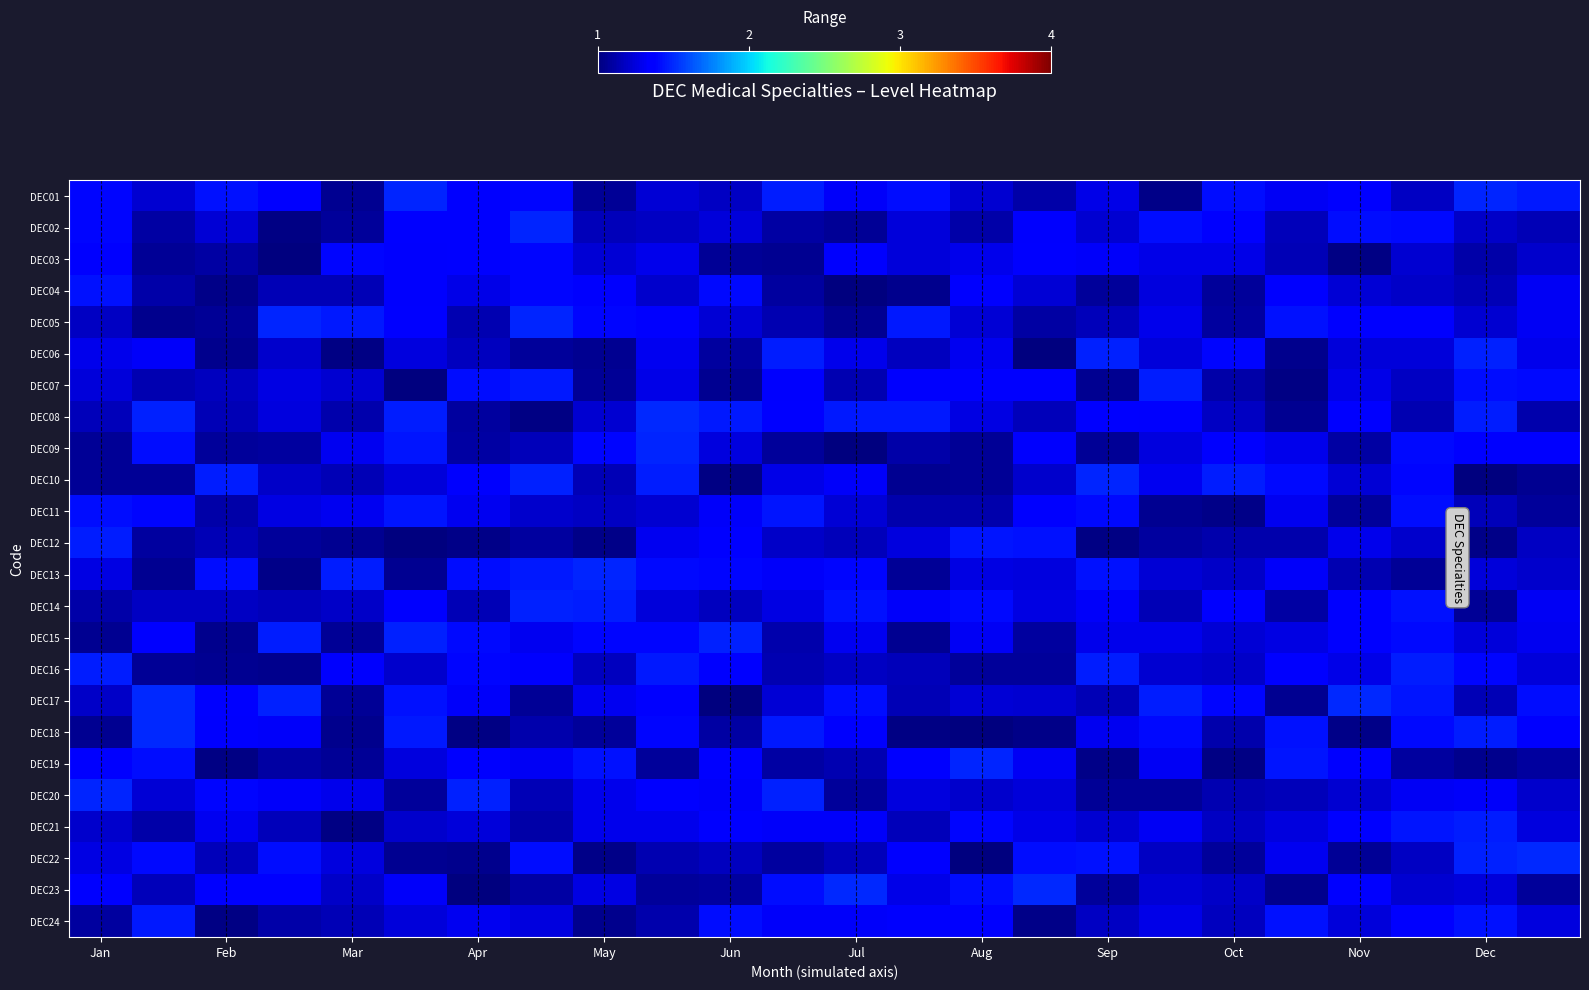

Reading right to left, transcribe all the data shown in this chart.

DEC01: 1.4	1.5	1.2	1.4	1.3	1.4	1.0	1.3	1.1	1.2	1.4	1.3	1.5	1.2	1.2	1.1	1.4	1.4	1.5	1.0	1.3	1.4	1.2	1.4
DEC02: 1.1	1.2	1.4	1.4	1.2	1.4	1.4	1.2	1.3	1.1	1.2	1.1	1.1	1.2	1.2	1.2	1.5	1.4	1.3	1.1	1.0	1.2	1.1	1.4
DEC03: 1.2	1.1	1.2	1.0	1.2	1.3	1.3	1.3	1.4	1.3	1.2	1.3	1.1	1.1	1.3	1.2	1.4	1.4	1.3	1.4	1.0	1.1	1.1	1.3
DEC04: 1.3	1.2	1.2	1.2	1.3	1.1	1.3	1.1	1.2	1.4	1.0	1.0	1.1	1.4	1.2	1.3	1.4	1.3	1.3	1.1	1.1	1.0	1.1	1.4
DEC05: 1.3	1.2	1.4	1.4	1.4	1.1	1.3	1.2	1.1	1.2	1.5	1.0	1.1	1.2	1.4	1.4	1.5	1.1	1.3	1.5	1.5	1.1	1.0	1.2
DEC06: 1.3	1.5	1.2	1.2	1.0	1.4	1.2	1.5	1.0	1.3	1.2	1.3	1.5	1.1	1.3	1.1	1.1	1.2	1.2	1.0	1.2	1.0	1.3	1.3
DEC07: 1.4	1.4	1.2	1.3	1.0	1.1	1.5	1.1	1.4	1.4	1.3	1.1	1.3	1.1	1.3	1.1	1.4	1.4	1.0	1.2	1.3	1.2	1.1	1.2
DEC08: 1.1	1.5	1.1	1.4	1.0	1.2	1.3	1.4	1.2	1.3	1.4	1.4	1.4	1.4	1.5	1.2	1.0	1.1	1.5	1.1	1.3	1.1	1.5	1.2
DEC09: 1.4	1.4	1.4	1.1	1.3	1.3	1.3	1.1	1.3	1.1	1.1	1.0	1.1	1.3	1.5	1.4	1.2	1.1	1.4	1.3	1.1	1.1	1.4	1.1
DEC10: 1.1	1.0	1.4	1.2	1.4	1.5	1.3	1.5	1.2	1.1	1.1	1.3	1.3	1.0	1.5	1.1	1.5	1.3	1.2	1.2	1.2	1.5	1.1	1.1
DEC11: 1.1	1.2	1.4	1.1	1.3	1.0	1.1	1.4	1.4	1.1	1.1	1.2	1.4	1.3	1.2	1.2	1.2	1.3	1.4	1.3	1.3	1.1	1.4	1.4
DEC12: 1.2	1.0	1.2	1.3	1.1	1.1	1.1	1.0	1.4	1.4	1.3	1.2	1.2	1.3	1.3	1.0	1.1	1.0	1.0	1.1	1.1	1.1	1.1	1.5
DEC13: 1.2	1.2	1.1	1.1	1.3	1.2	1.2	1.4	1.3	1.3	1.1	1.4	1.3	1.4	1.4	1.5	1.5	1.4	1.0	1.5	1.0	1.4	1.1	1.3
DEC14: 1.3	1.1	1.4	1.3	1.1	1.4	1.1	1.3	1.3	1.4	1.3	1.4	1.3	1.2	1.2	1.5	1.5	1.1	1.3	1.2	1.2	1.2	1.2	1.1
DEC15: 1.3	1.2	1.4	1.4	1.3	1.2	1.3	1.3	1.1	1.3	1.0	1.3	1.1	1.5	1.4	1.4	1.3	1.4	1.5	1.1	1.5	1.0	1.4	1.0
DEC16: 1.2	1.4	1.5	1.3	1.4	1.2	1.2	1.5	1.1	1.1	1.2	1.2	1.1	1.4	1.4	1.2	1.3	1.4	1.2	1.3	1.0	1.1	1.1	1.5
DEC17: 1.4	1.1	1.4	1.5	1.1	1.4	1.5	1.2	1.2	1.2	1.1	1.4	1.2	1.0	1.3	1.3	1.1	1.3	1.4	1.1	1.5	1.4	1.5	1.2
DEC18: 1.4	1.5	1.4	1.0	1.4	1.1	1.4	1.3	1.0	1.0	1.0	1.3	1.5	1.1	1.4	1.1	1.1	1.0	1.4	1.0	1.3	1.3	1.5	1.1
DEC19: 1.1	1.0	1.1	1.4	1.4	1.0	1.3	1.0	1.3	1.5	1.4	1.1	1.1	1.4	1.1	1.4	1.3	1.4	1.3	1.1	1.1	1.0	1.4	1.3
DEC20: 1.2	1.3	1.3	1.2	1.2	1.1	1.1	1.1	1.2	1.2	1.3	1.1	1.5	1.3	1.3	1.3	1.2	1.5	1.1	1.3	1.3	1.4	1.2	1.5
DEC21: 1.3	1.5	1.4	1.4	1.3	1.2	1.3	1.2	1.3	1.4	1.2	1.3	1.3	1.4	1.3	1.3	1.1	1.2	1.2	1.0	1.2	1.3	1.1	1.2
DEC22: 1.5	1.5	1.2	1.1	1.3	1.1	1.2	1.4	1.4	1.0	1.4	1.2	1.1	1.2	1.1	1.0	1.4	1.0	1.1	1.2	1.4	1.2	1.4	1.3
DEC23: 1.1	1.2	1.2	1.4	1.0	1.2	1.2	1.1	1.5	1.4	1.3	1.5	1.4	1.1	1.1	1.3	1.1	1.0	1.3	1.2	1.4	1.3	1.2	1.4
DEC24: 1.3	1.4	1.4	1.2	1.4	1.2	1.3	1.2	1.0	1.4	1.3	1.3	1.3	1.4	1.1	1.0	1.2	1.3	1.2	1.1	1.1	1.0	1.5	1.1